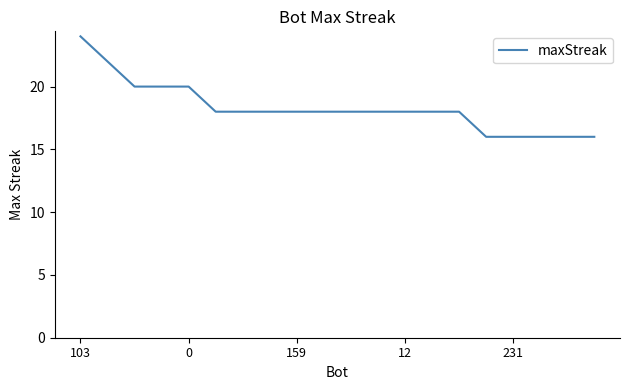

What is the difference between the maximum and minimum values?

8